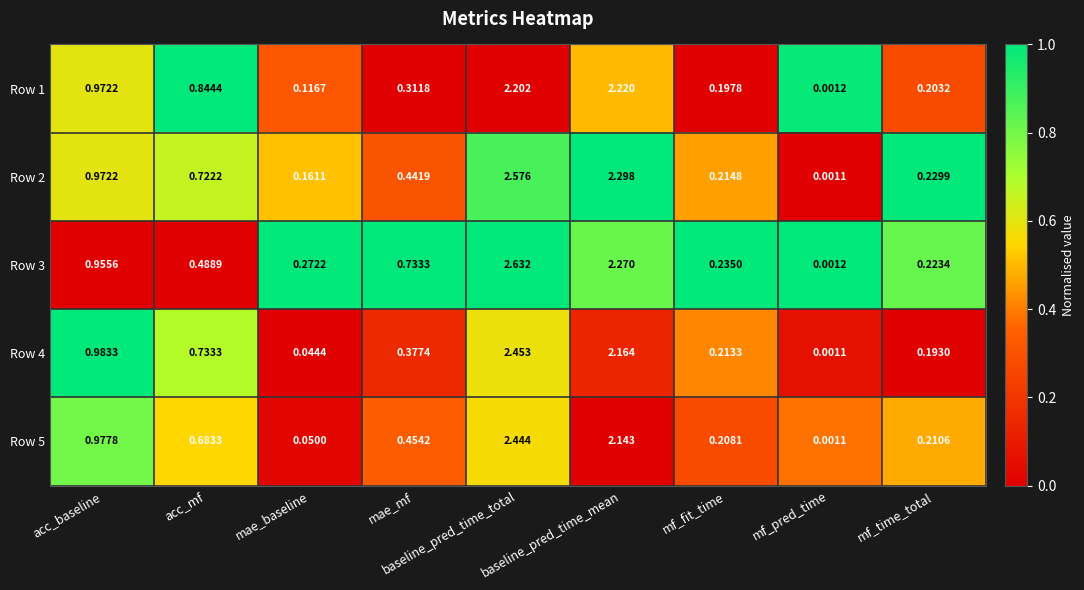

What is the total value across all series at mf_time_total?

1.1